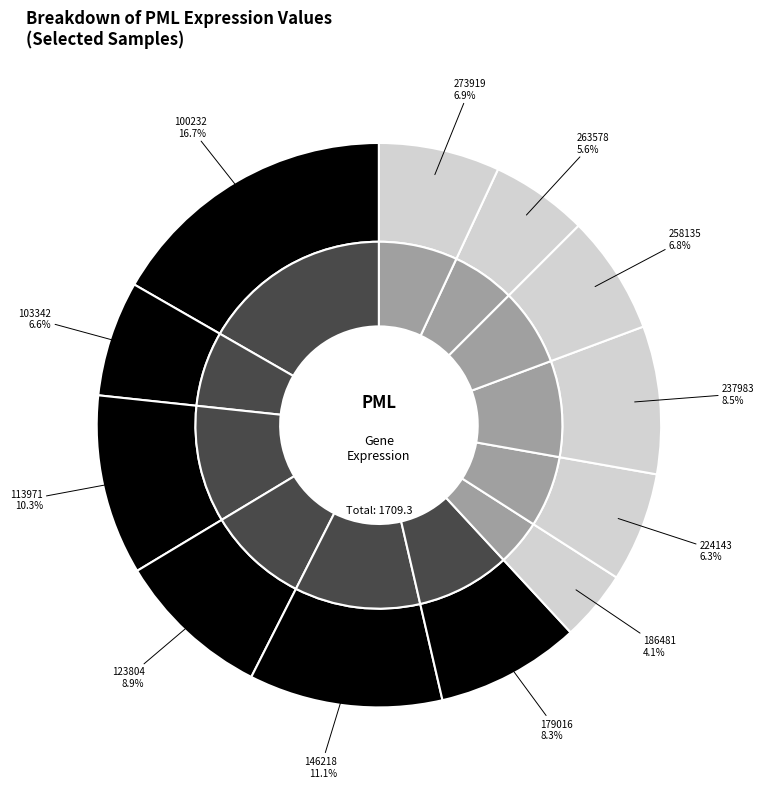

To the nearest percent, what is the difference between the 263578 and 273919 slice percentages?

1%